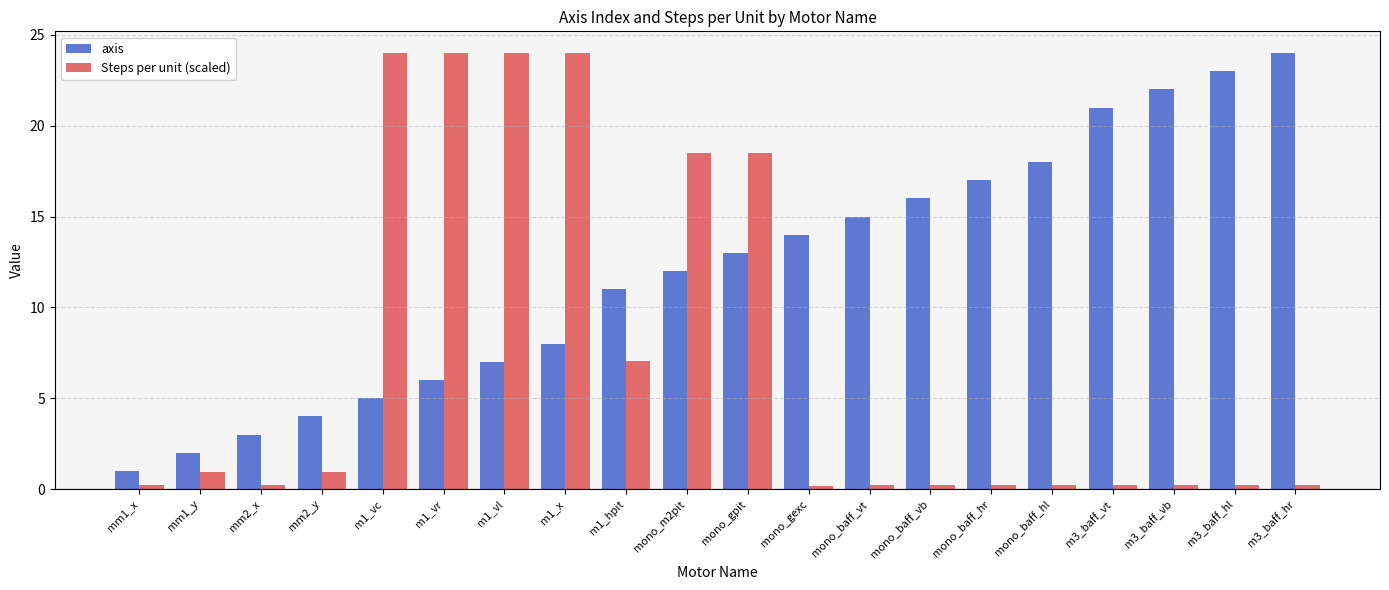

What is the label of the 8th bar from the left?

m1_x